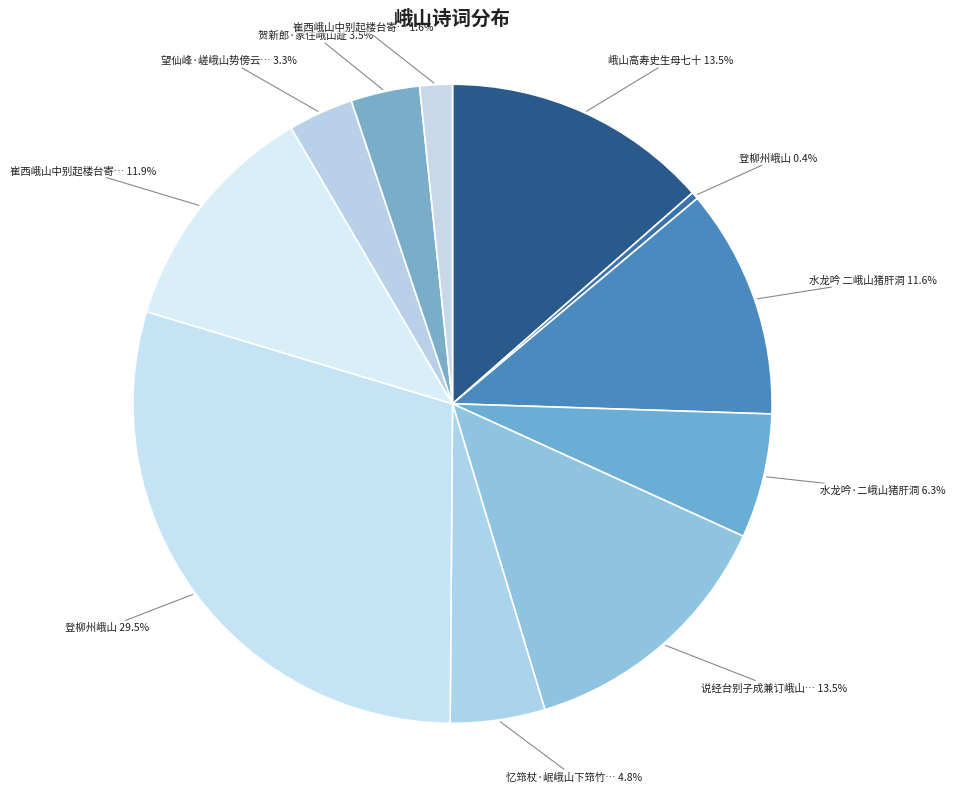

To the nearest percent, what is the difference between the largest and smallest slice percentages?

29%